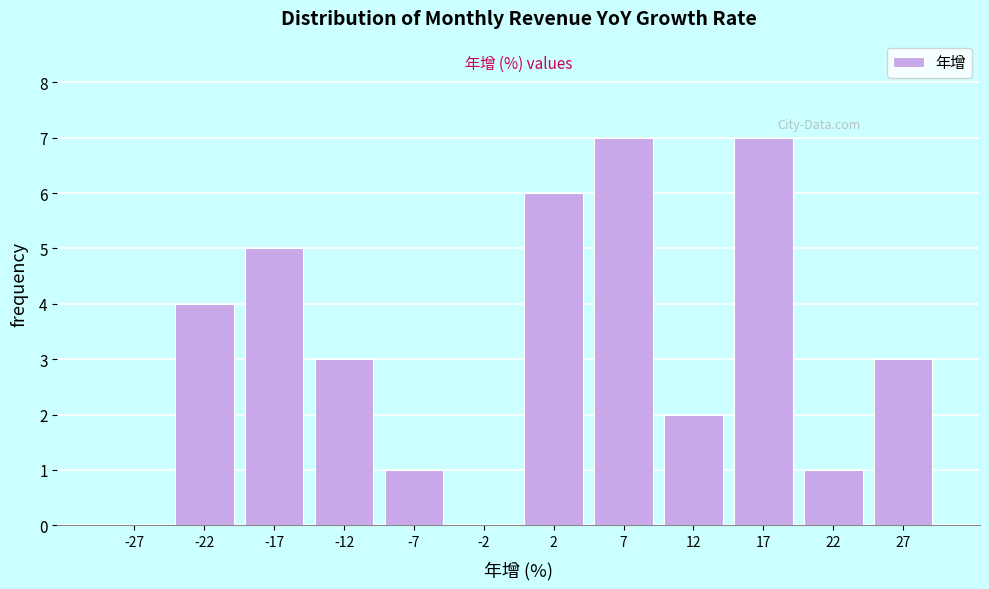

Reading left to right, list every bar in this chart as the range it spans on the x-axis followed by its height. The values are not printed on the chart, so give them approximately, as read against the axis.

-30 to -25: 0
-25 to -20: 4
-20 to -15: 5
-15 to -10: 3
-10 to -5: 1
-5 to 0: 0
0 to 5: 6
5 to 10: 7
10 to 15: 2
15 to 20: 7
20 to 25: 1
25 to 30: 3